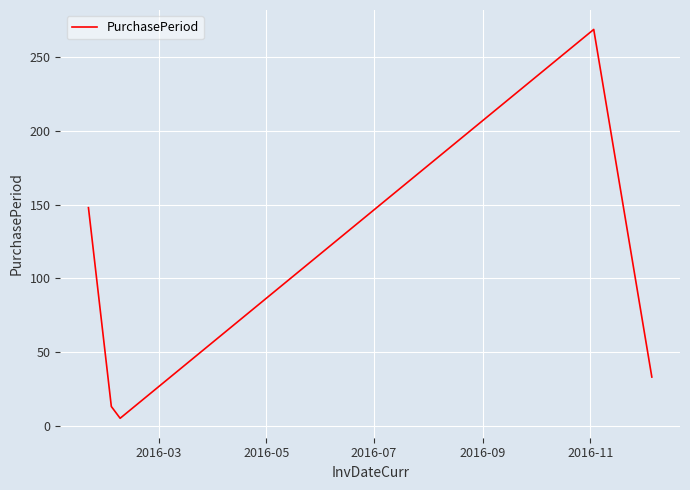

What is the average value?

94